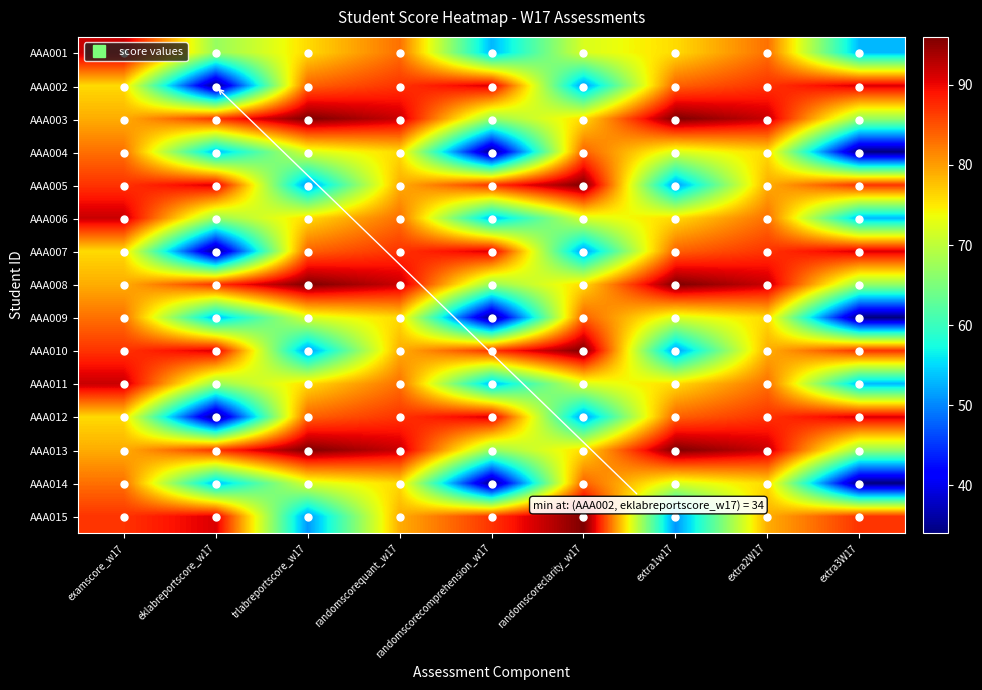

Which category has the highest value across all series?

trlabreportscore_w17